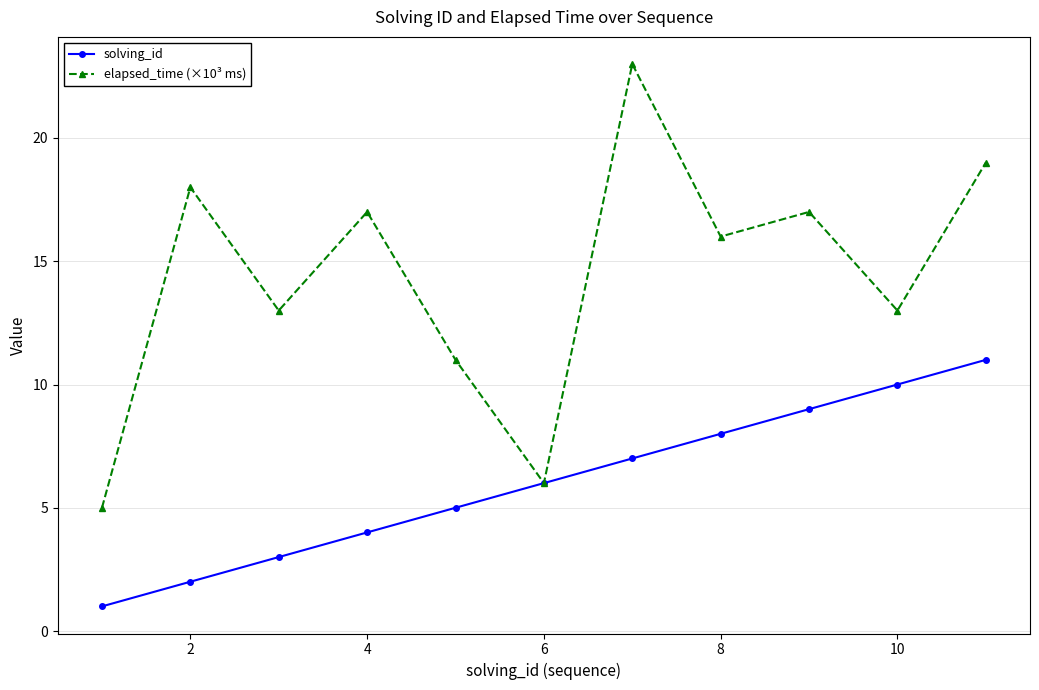

Which series has the widest spread of values?

elapsed_time (×10³ ms)